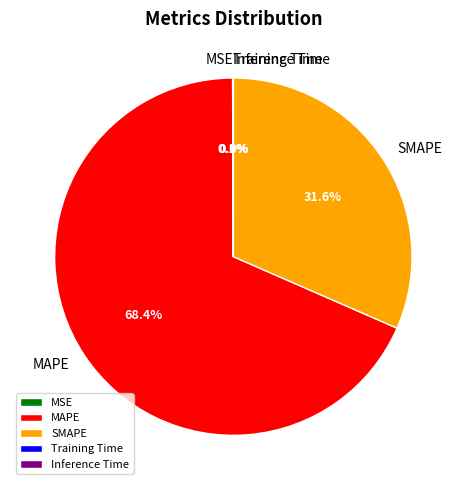

The MAPE slice represents 68% of the pie. True or false?

True